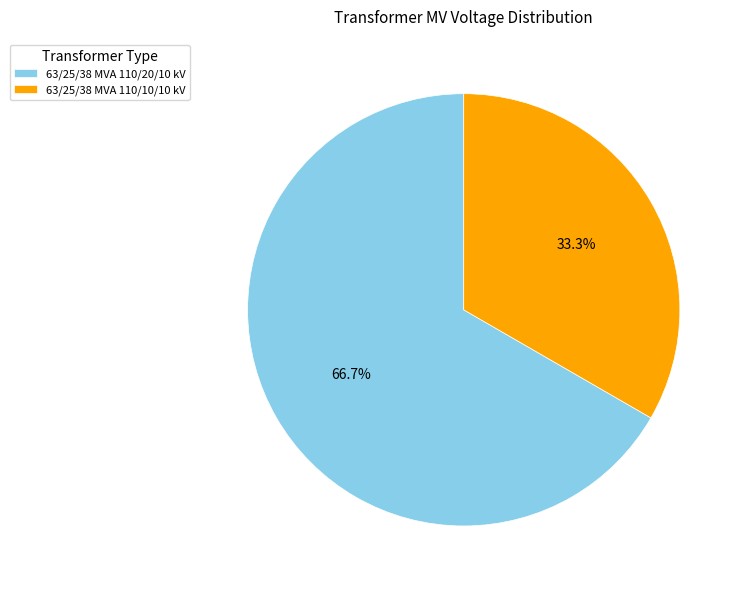

Is there a majority slice in this chart?

Yes